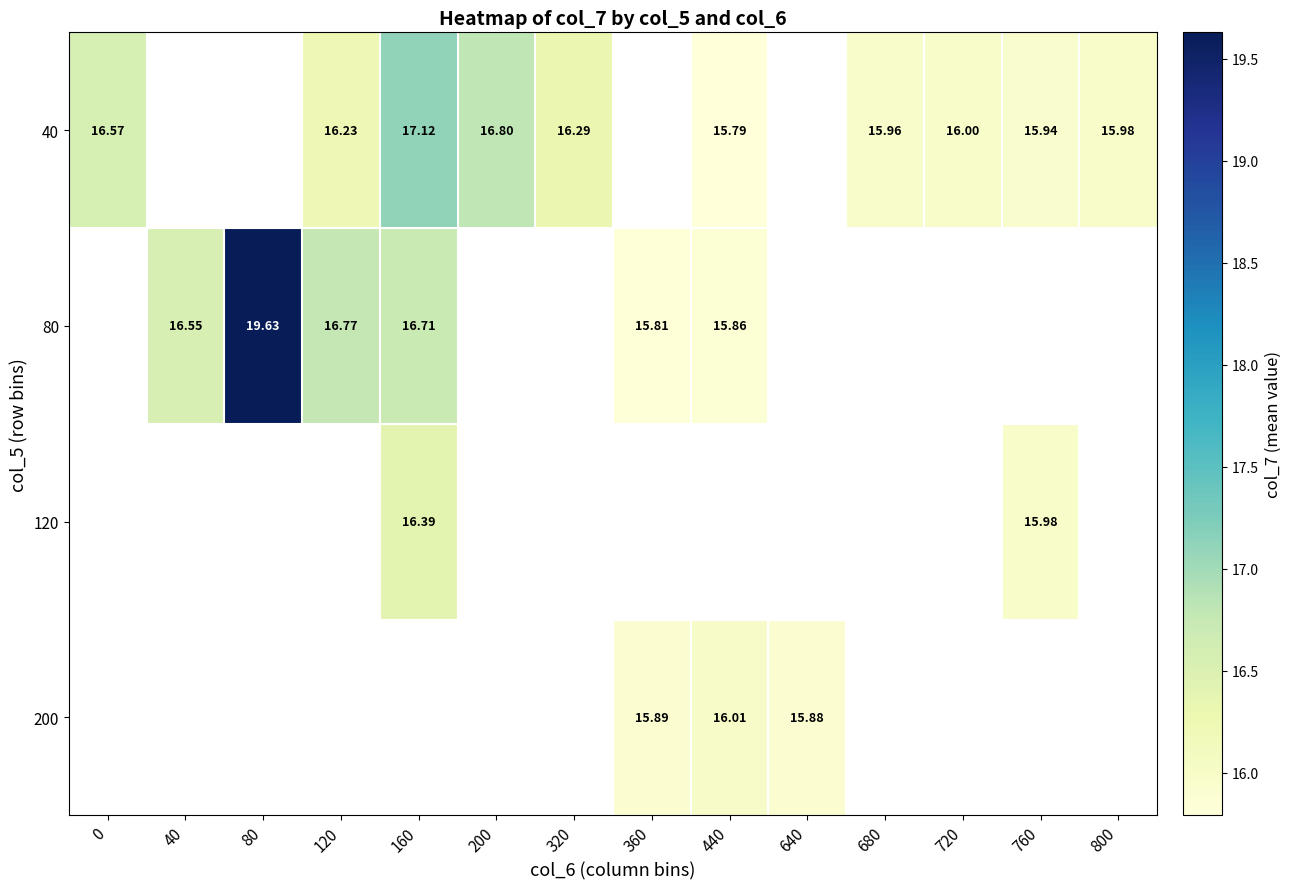

How many values in 200 are above zero?

3